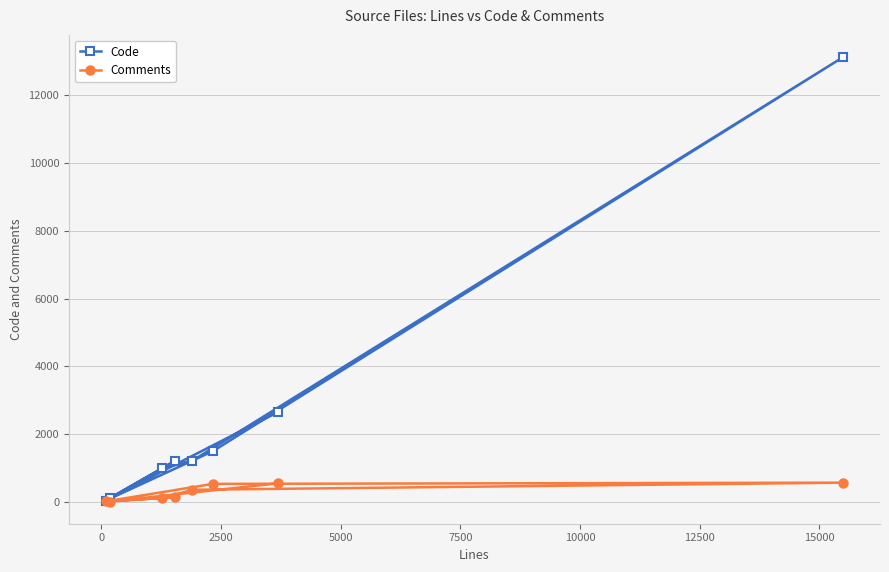

What is the highest value of the Code series?

13108